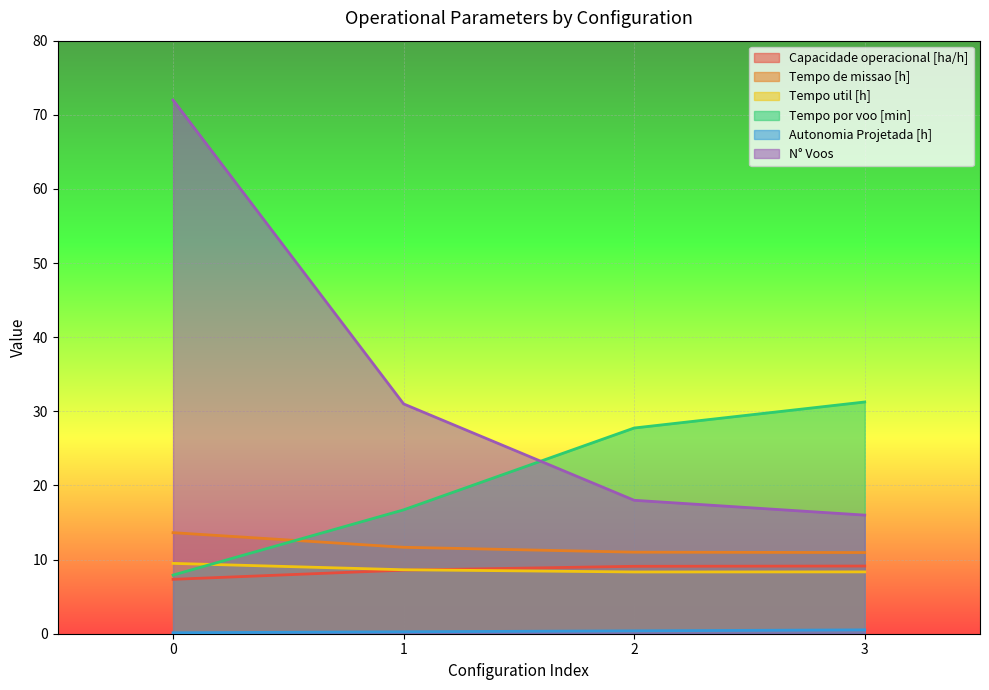

Is the value of Tempo por voo [min] at 3 greater than the value of Autonomia Projetada [h] at 1?

Yes